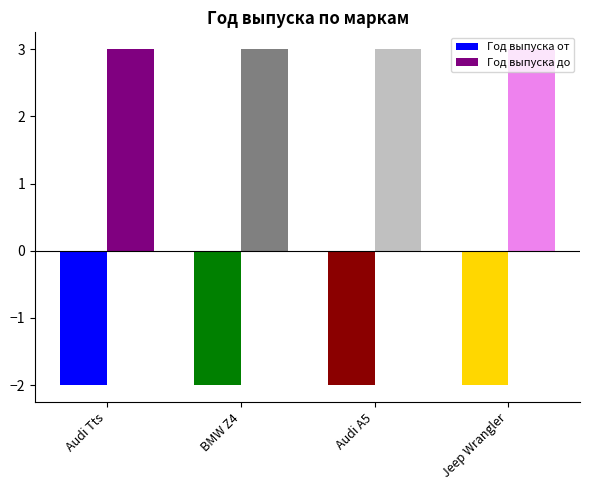

How many categories are shown in the chart?

4